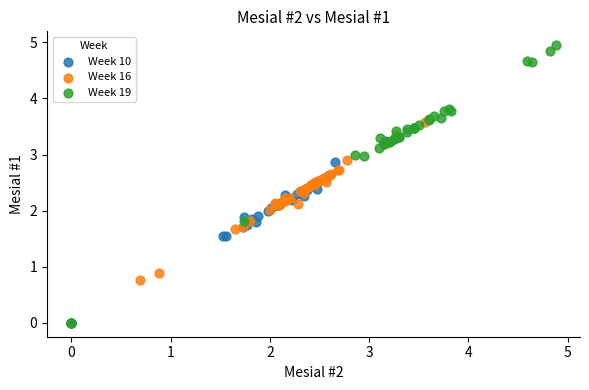

Which series reaches the maximum Y coordinate?

Week 19